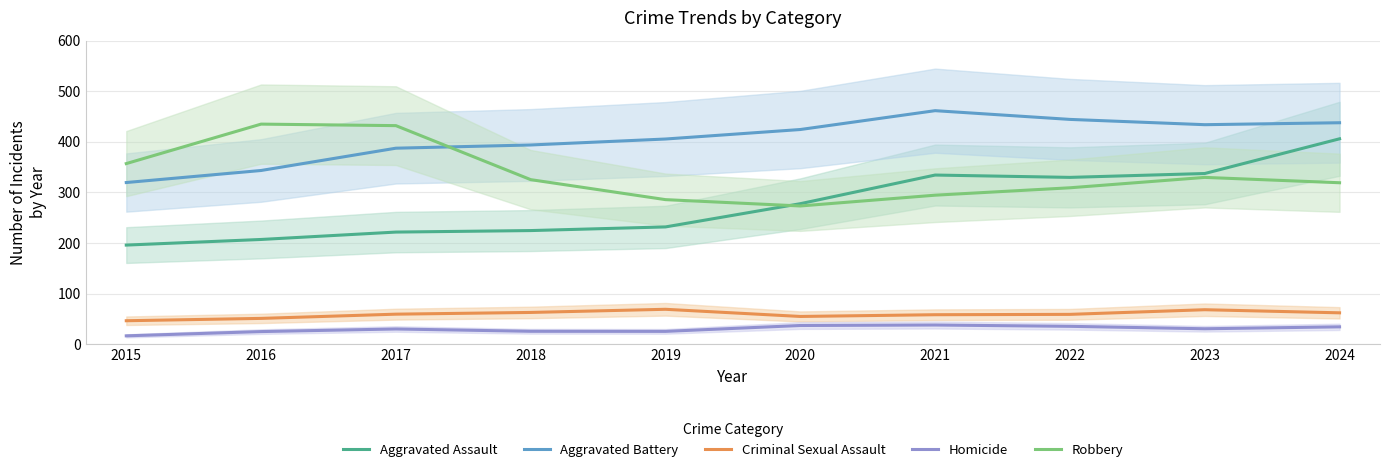

True or false: Criminal Sexual Assault and Robbery cross at least once.

False